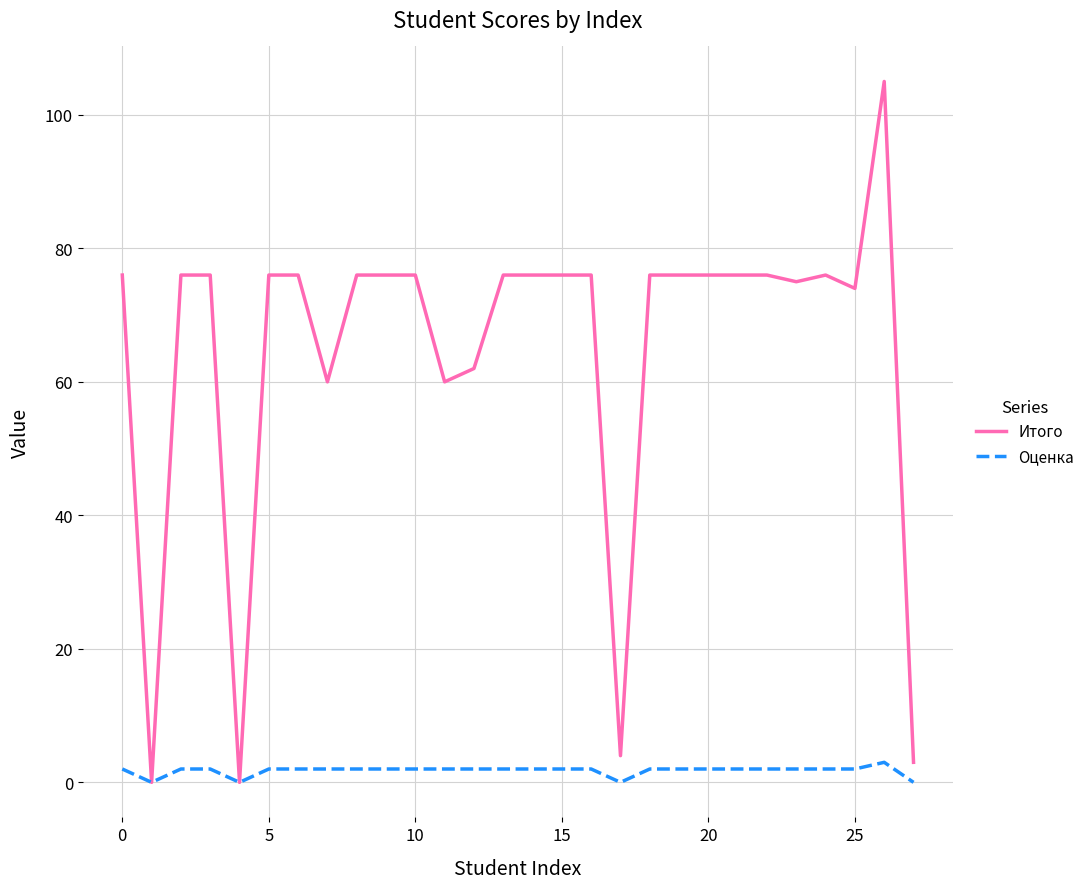

Which series has the largest range (max minus min)?

Итого